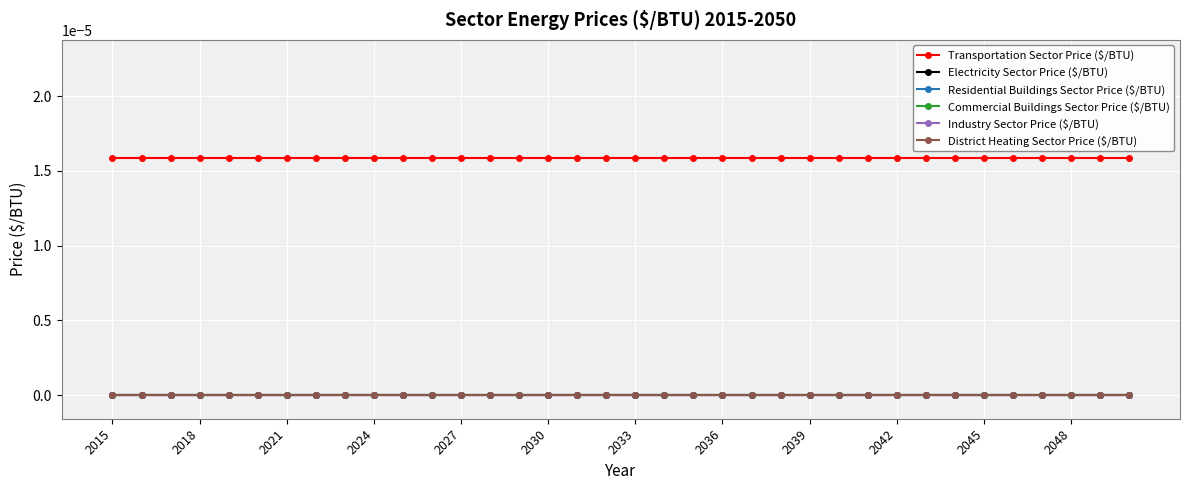

Does the chart have visible grid lines?

Yes